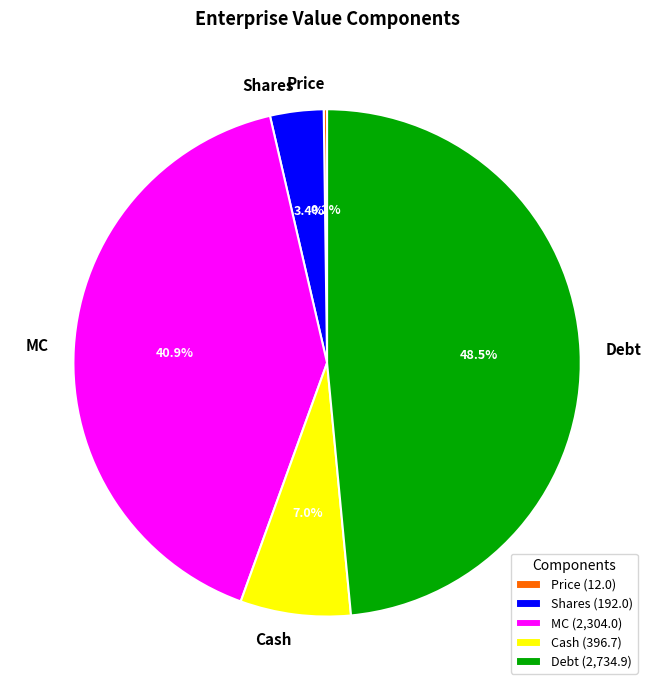

Approximately how many times larger is the value at Cash compared to Shares?

2.1